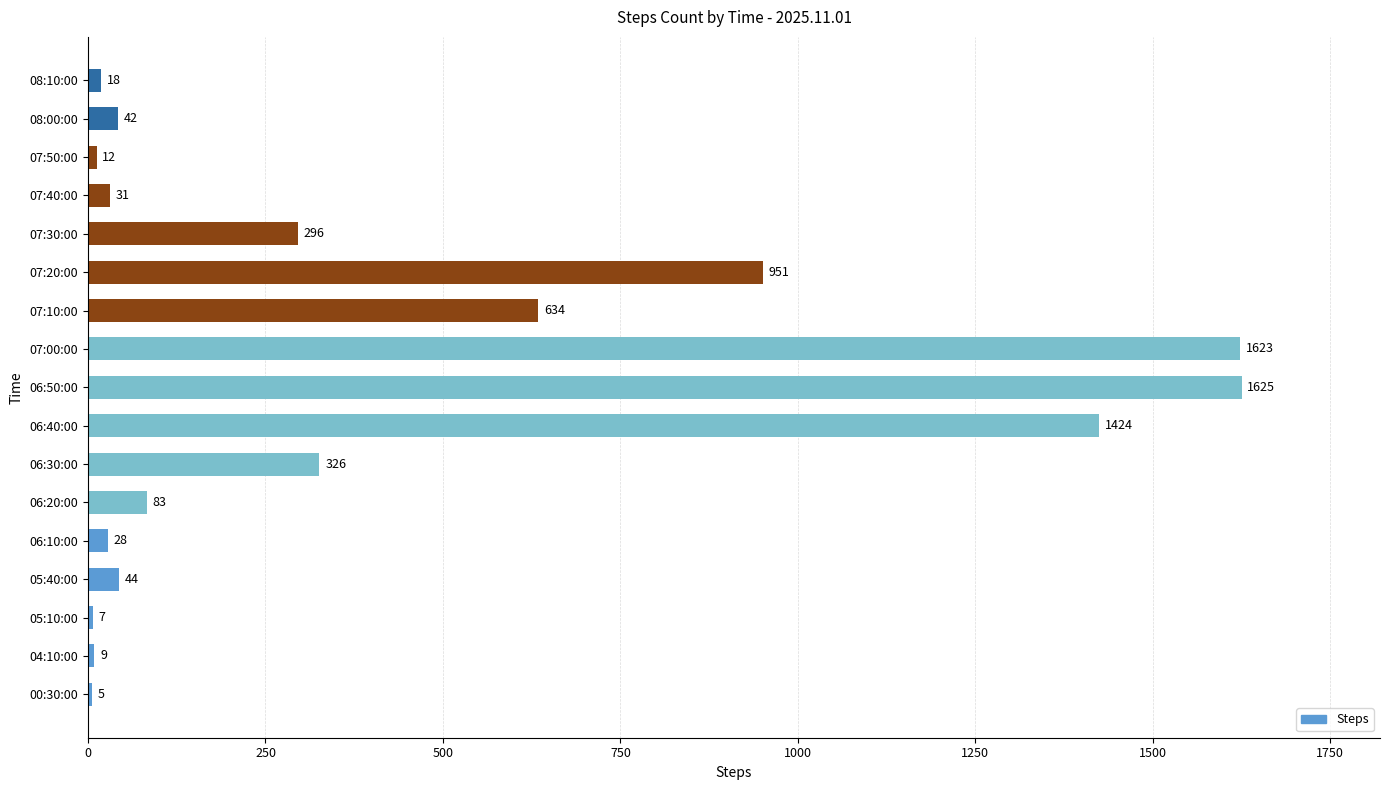

The value at 06:30:00 is 189. True or false?

False